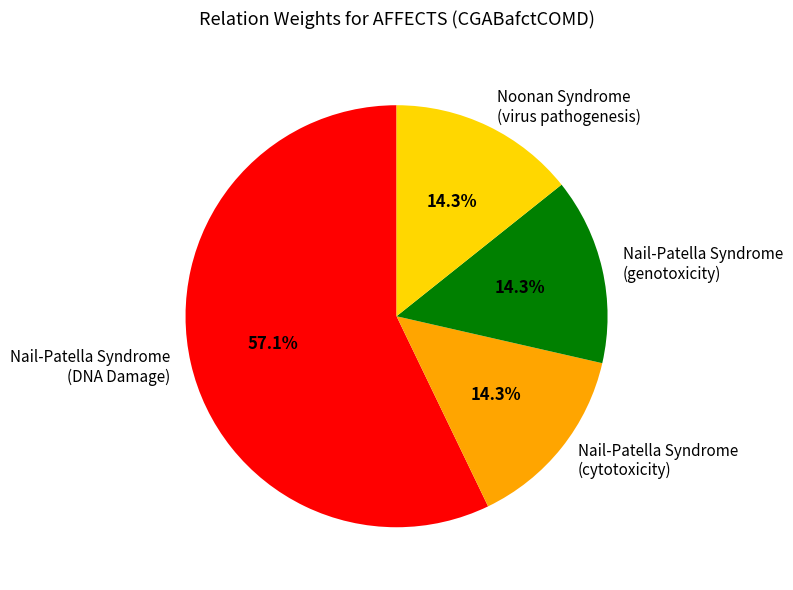

Does Nail-Patella Syndrome (genotoxicity) account for over 50% of the chart?

No